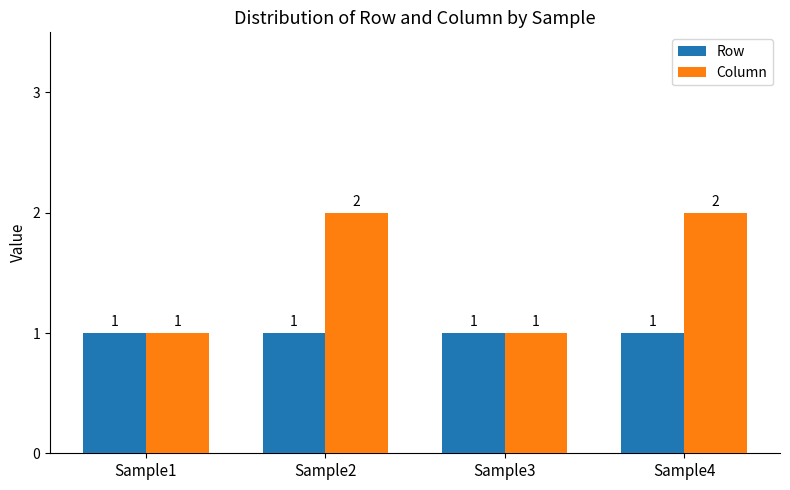

Rank the series by their average value, from lowest to highest.

Row, Column